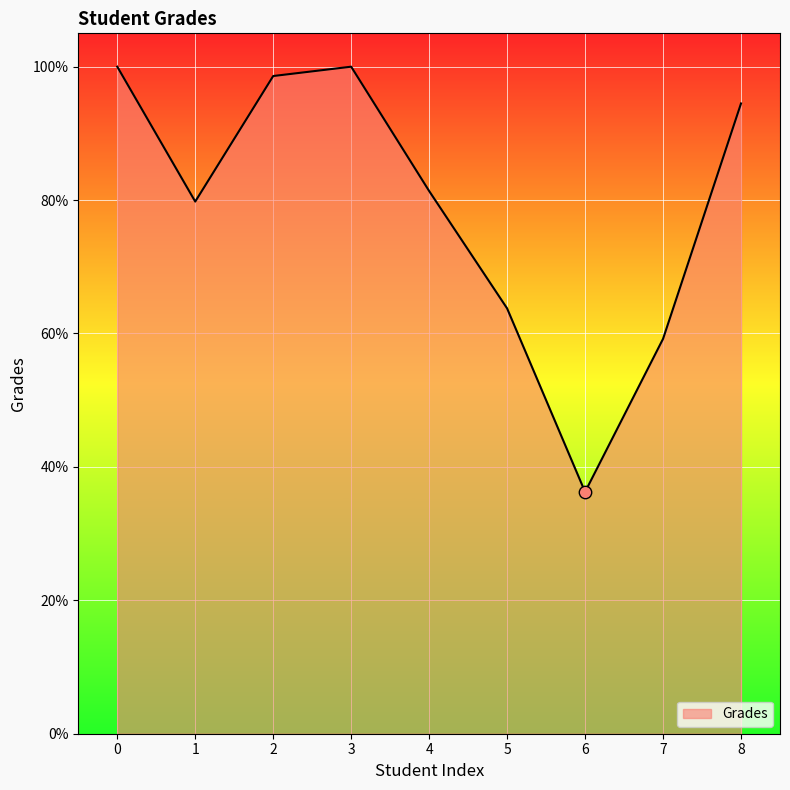

What is the ratio of the value at 8 to the value at 6?

2.6